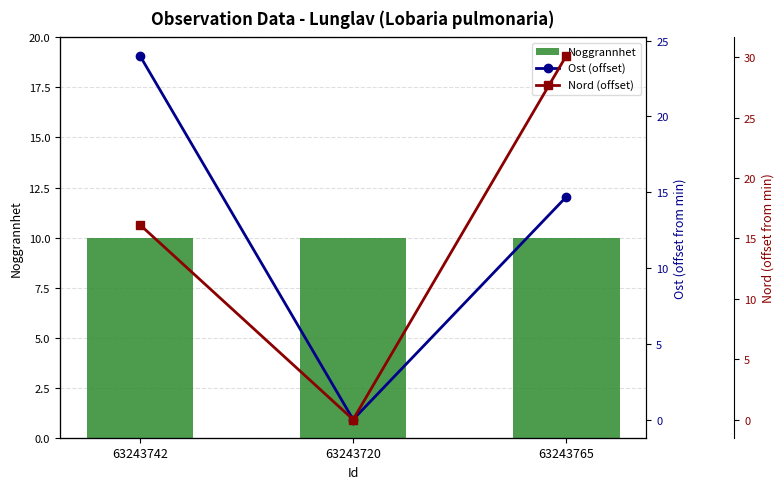

How many data points does each series have?

3